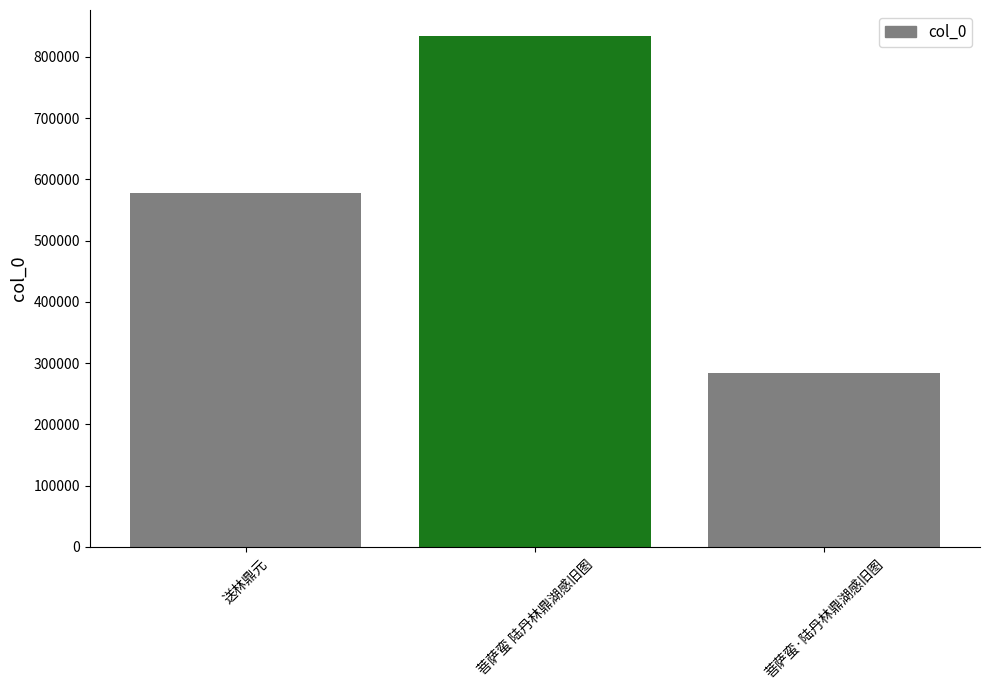

Where is the data nearest to the value 559024?

送林鼎元